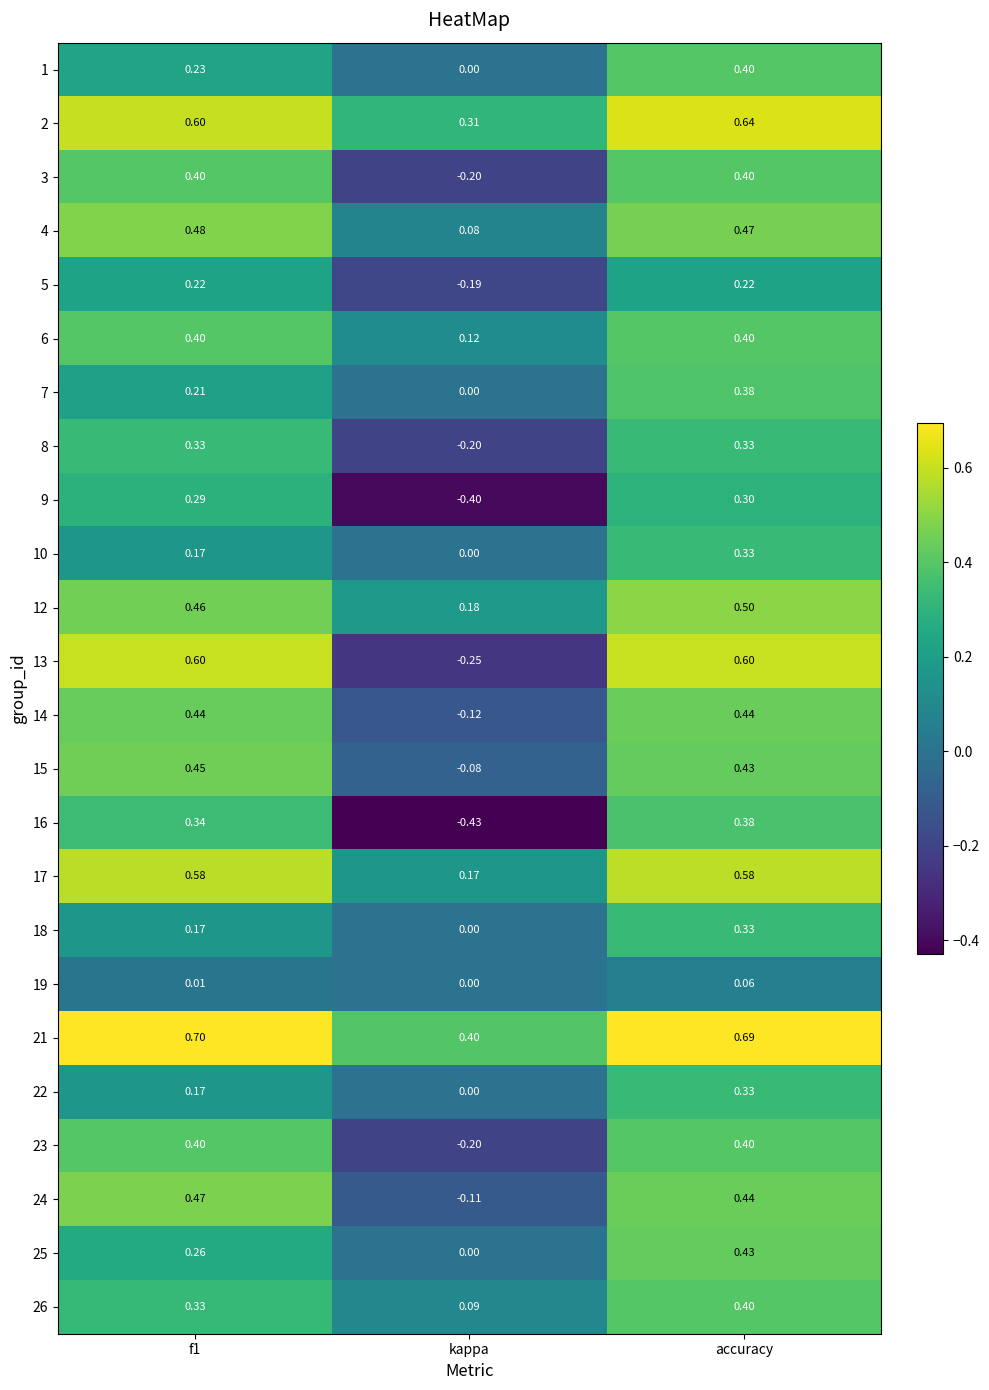

Is the value of 6 at accuracy greater than the value of 9 at f1?

Yes